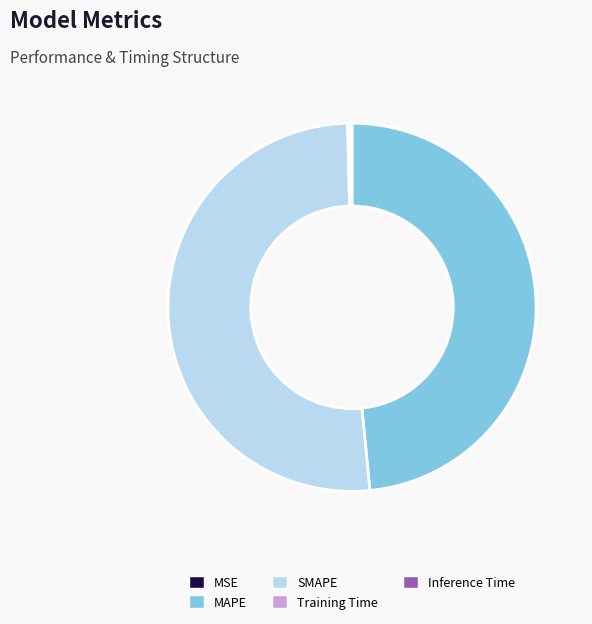

Approximately how many times larger is the value at MAPE compared to SMAPE?

0.9